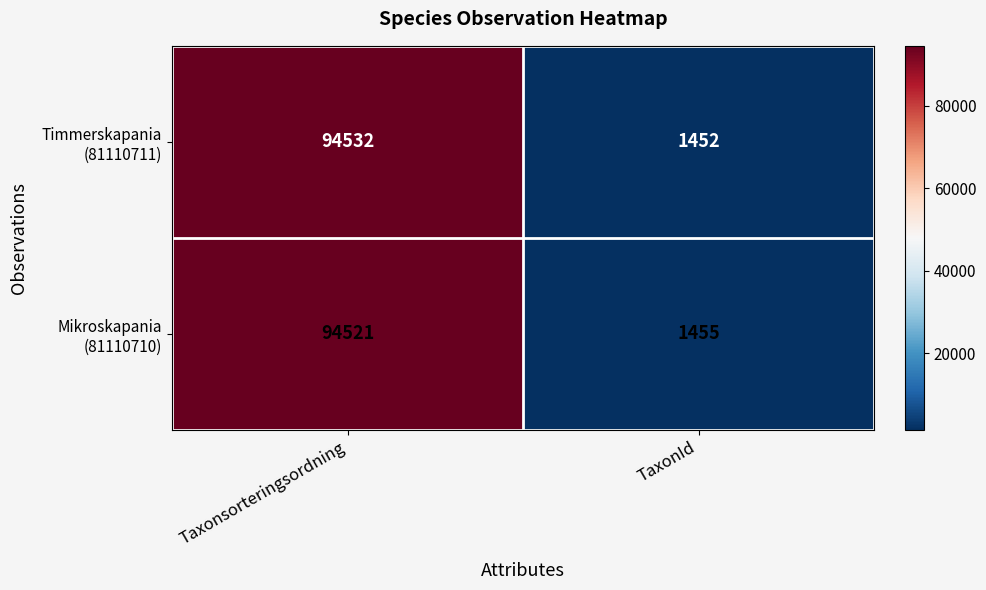

What is the smallest value displayed?

1452